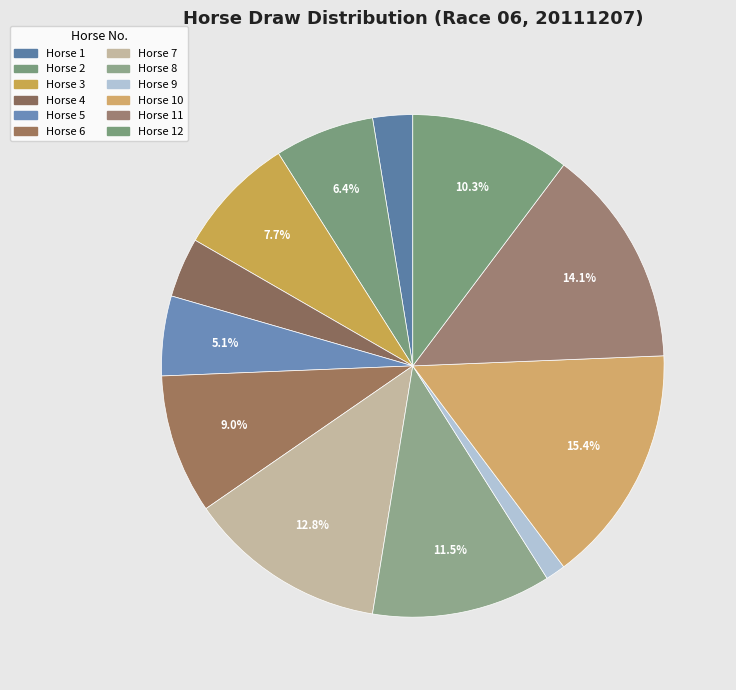

Rank the categories by value from lowest to highest.

9, 1, 4, 5, 2, 3, 6, 12, 8, 7, 11, 10